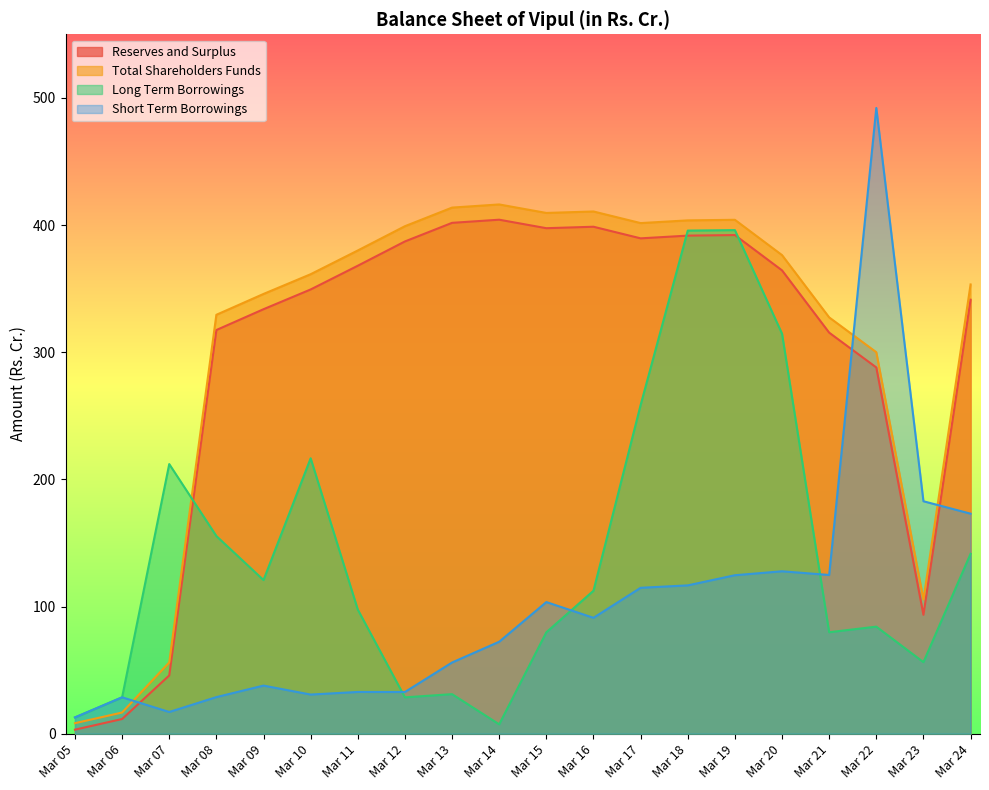

In Short Term Borrowings, how many points are lower than both neighbors (excluding endpoints)?

5